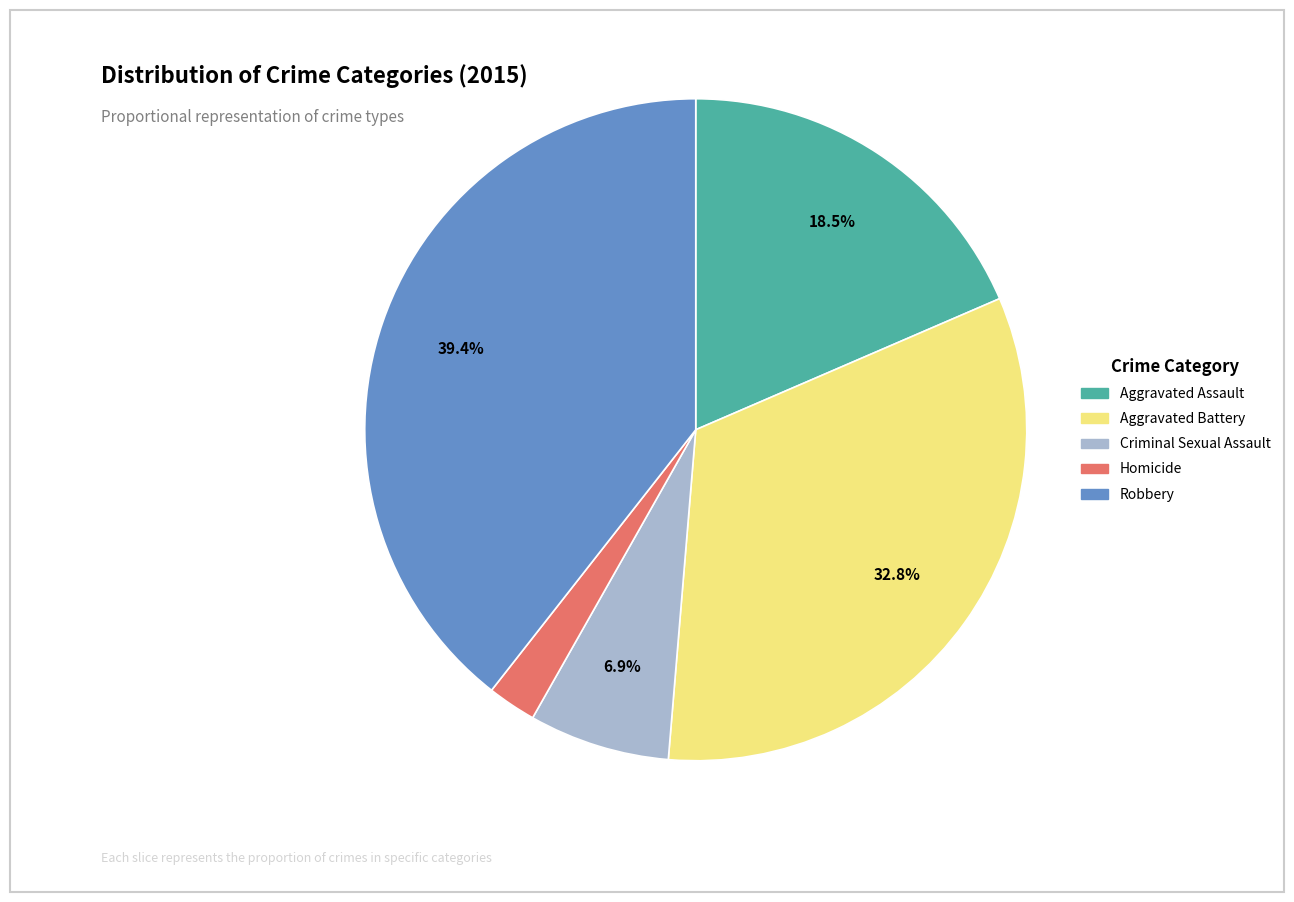

Does Aggravated Battery account for over 50% of the chart?

No